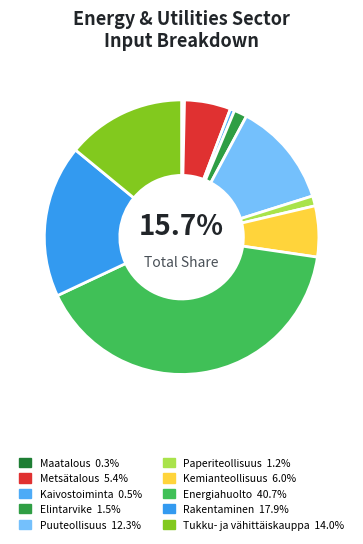

Rank the categories by value from lowest to highest.

01 Maatalous ja metsästys, 05_09 Kaivostoiminta ja louhinta, 17_18 Paperiteollisuus ja painaminen, 10_12 Elintarviketeollisuus ym., 02_03 Metsätalous ja kalatalous, 19_22 Kemianteollisuus, 16 Puuteollisuus, 45_47 Tukku- ja vähittäiskauppa, 41_43 Rakentaminen, 35_39 Energiahuolto: Vesi- ja jätehuolto